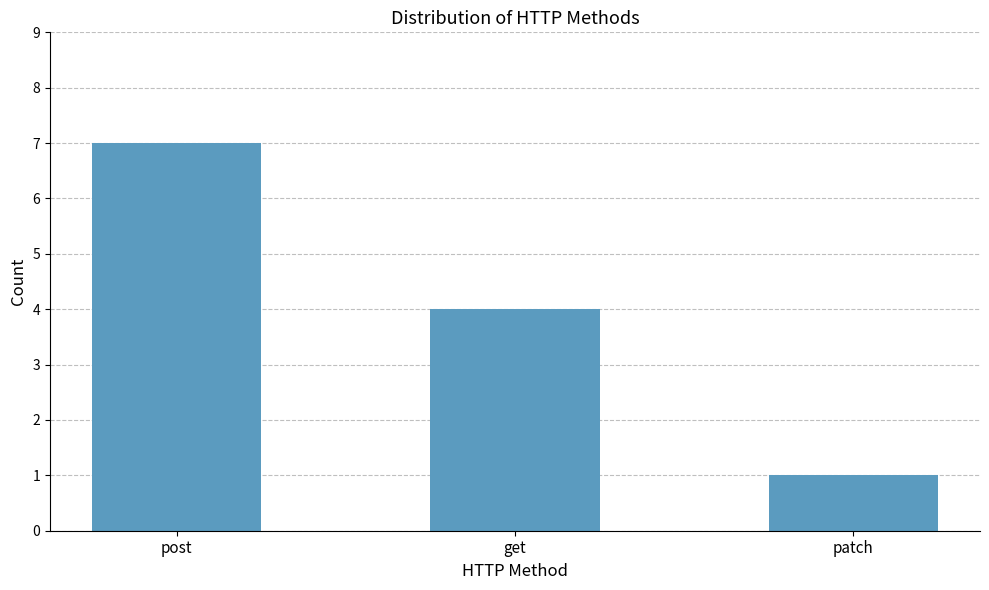

Which has a higher value, post or get?

post